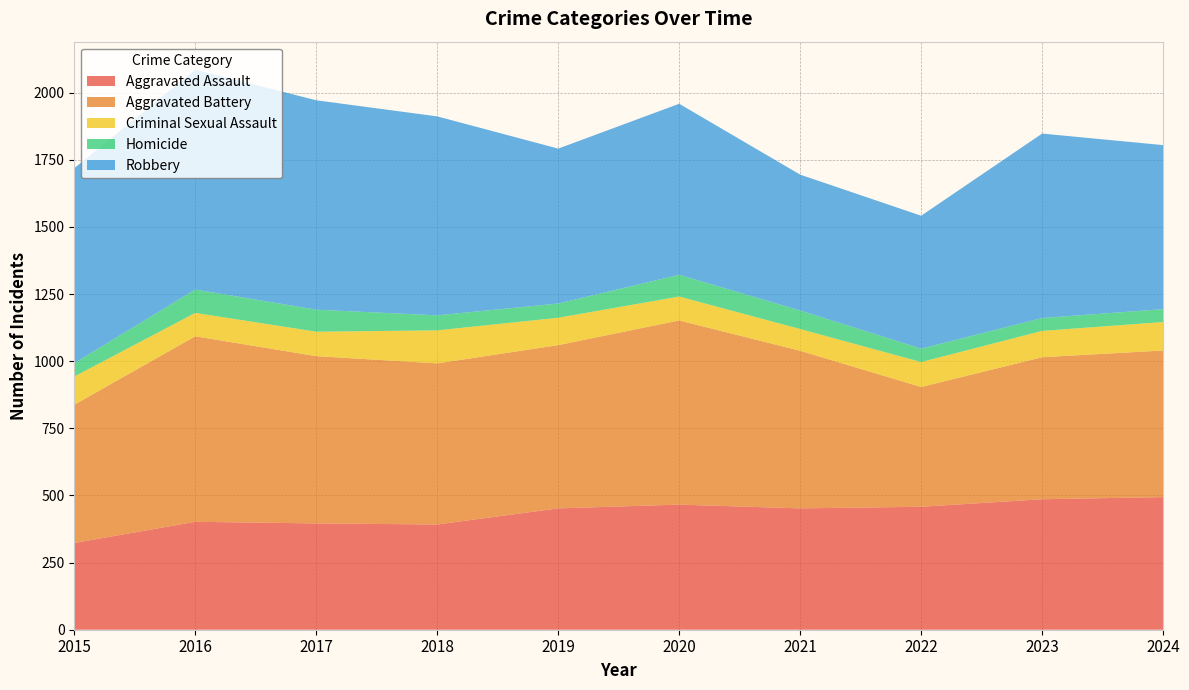

Reading right to left, transcribe all the data shown in this chart.

Aggravated Assault: 2024=494	2023=486	2022=458	2021=452	2020=466	2019=452	2018=392	2017=396	2016=402	2015=323
Aggravated Battery: 2024=546	2023=529	2022=446	2021=587	2020=686	2019=608	2018=600	2017=623	2016=691	2015=515
Criminal Sexual Assault: 2024=106	2023=98	2022=93	2021=81	2020=89	2019=102	2018=123	2017=91	2016=87	2015=105
Homicide: 2024=48	2023=48	2022=50	2021=69	2020=81	2019=53	2018=56	2017=82	2016=87	2015=50
Robbery: 2024=611	2023=687	2022=495	2021=506	2020=637	2019=577	2018=741	2017=780	2016=819	2015=726